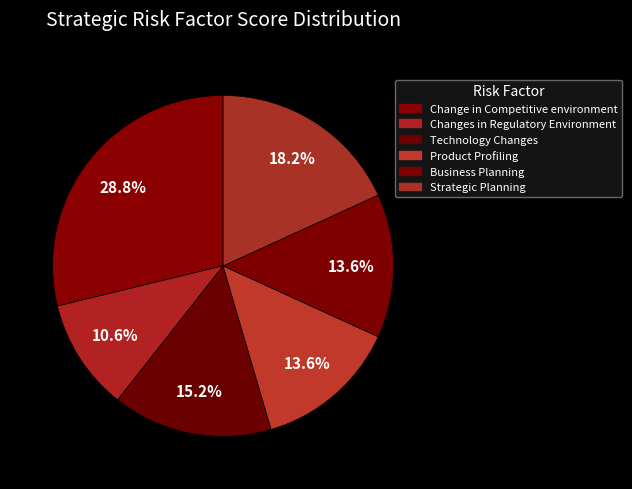

Count the number of slices in the pie.

6